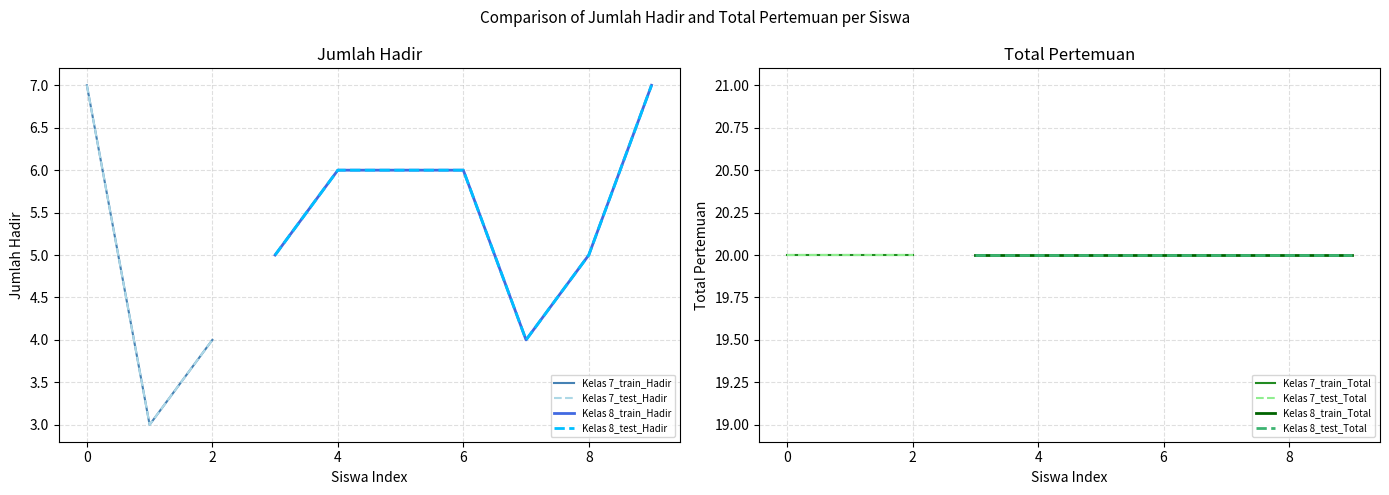

Reading right to left, extract all data points from this chart.

Jumlah Hadir: Kai Jasiello Bofyana=7	Gregorius Fabian Lentiny Rehing=5	Gabriella Lintang S. Kingkin=4	Daniel Enrico Siswanto=6	Caesar Alexander=6	Bram Felix Sitinjak=6	Axel Alvaro=5	Felix Hizkia Lorentius=4	Evelyn Supratna=3	Angelita Natali=7
Total Pertemuan: Kai Jasiello Bofyana=20	Gregorius Fabian Lentiny Rehing=20	Gabriella Lintang S. Kingkin=20	Daniel Enrico Siswanto=20	Caesar Alexander=20	Bram Felix Sitinjak=20	Axel Alvaro=20	Felix Hizkia Lorentius=20	Evelyn Supratna=20	Angelita Natali=20